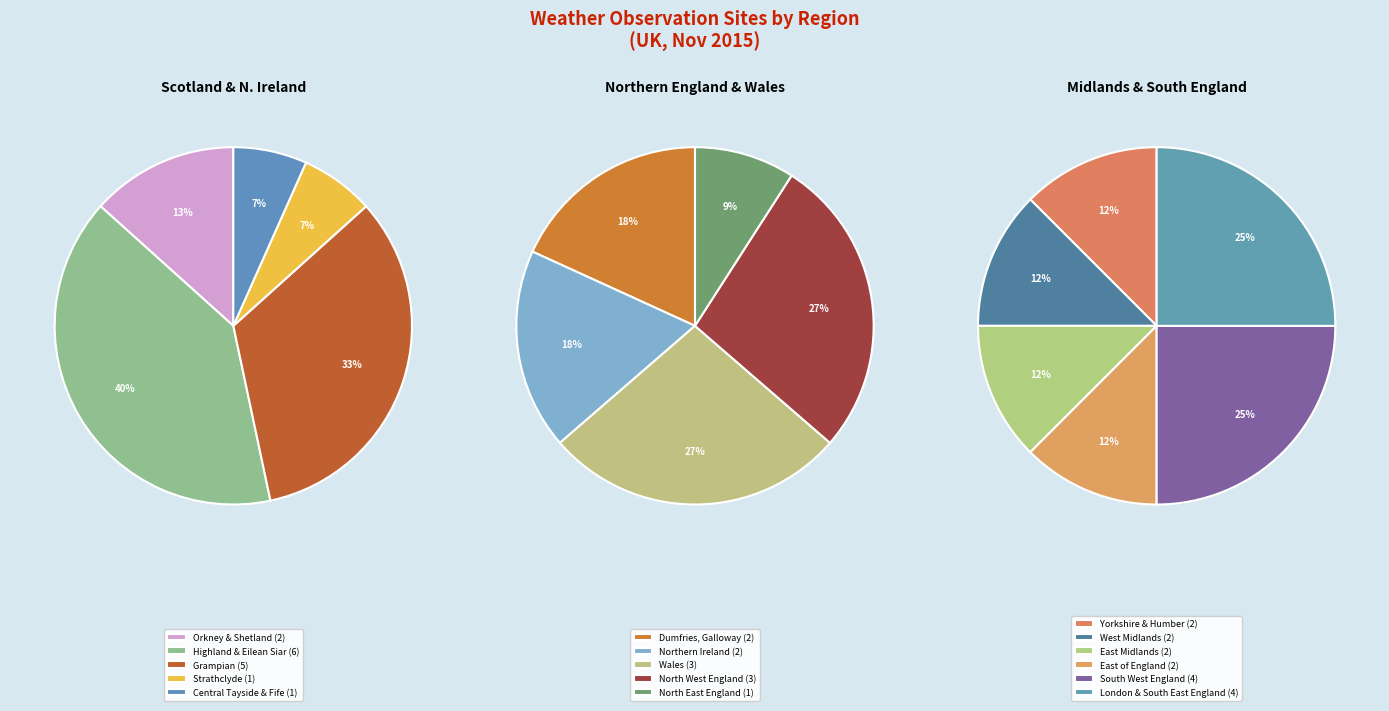

What is the ratio of the value at Grampian to the value at Central Tayside & Fife?

5.0